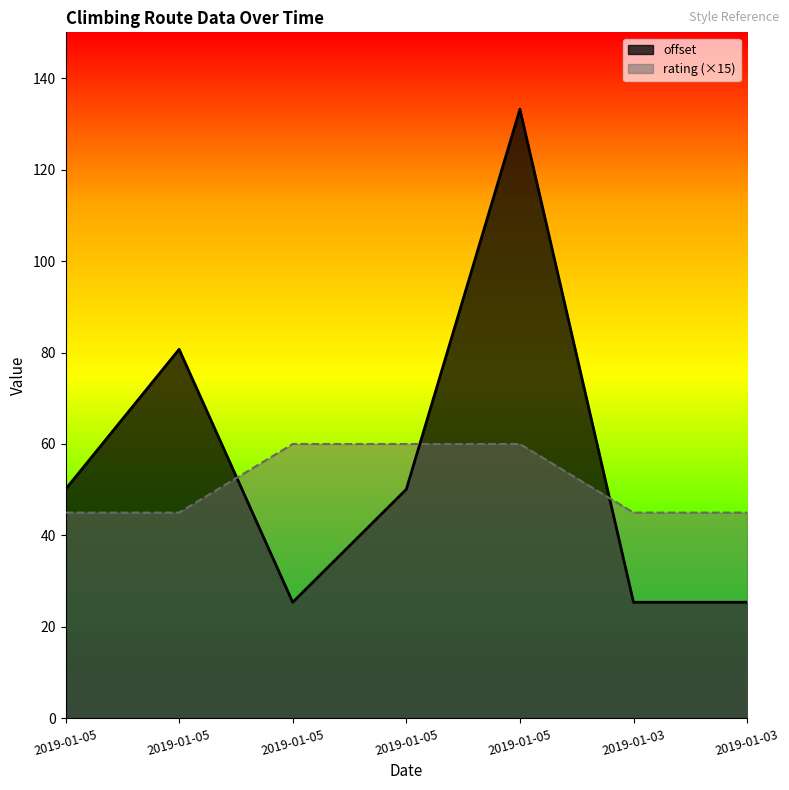

The offset series shows 25.4 at 2019-01-05. True or false?

True